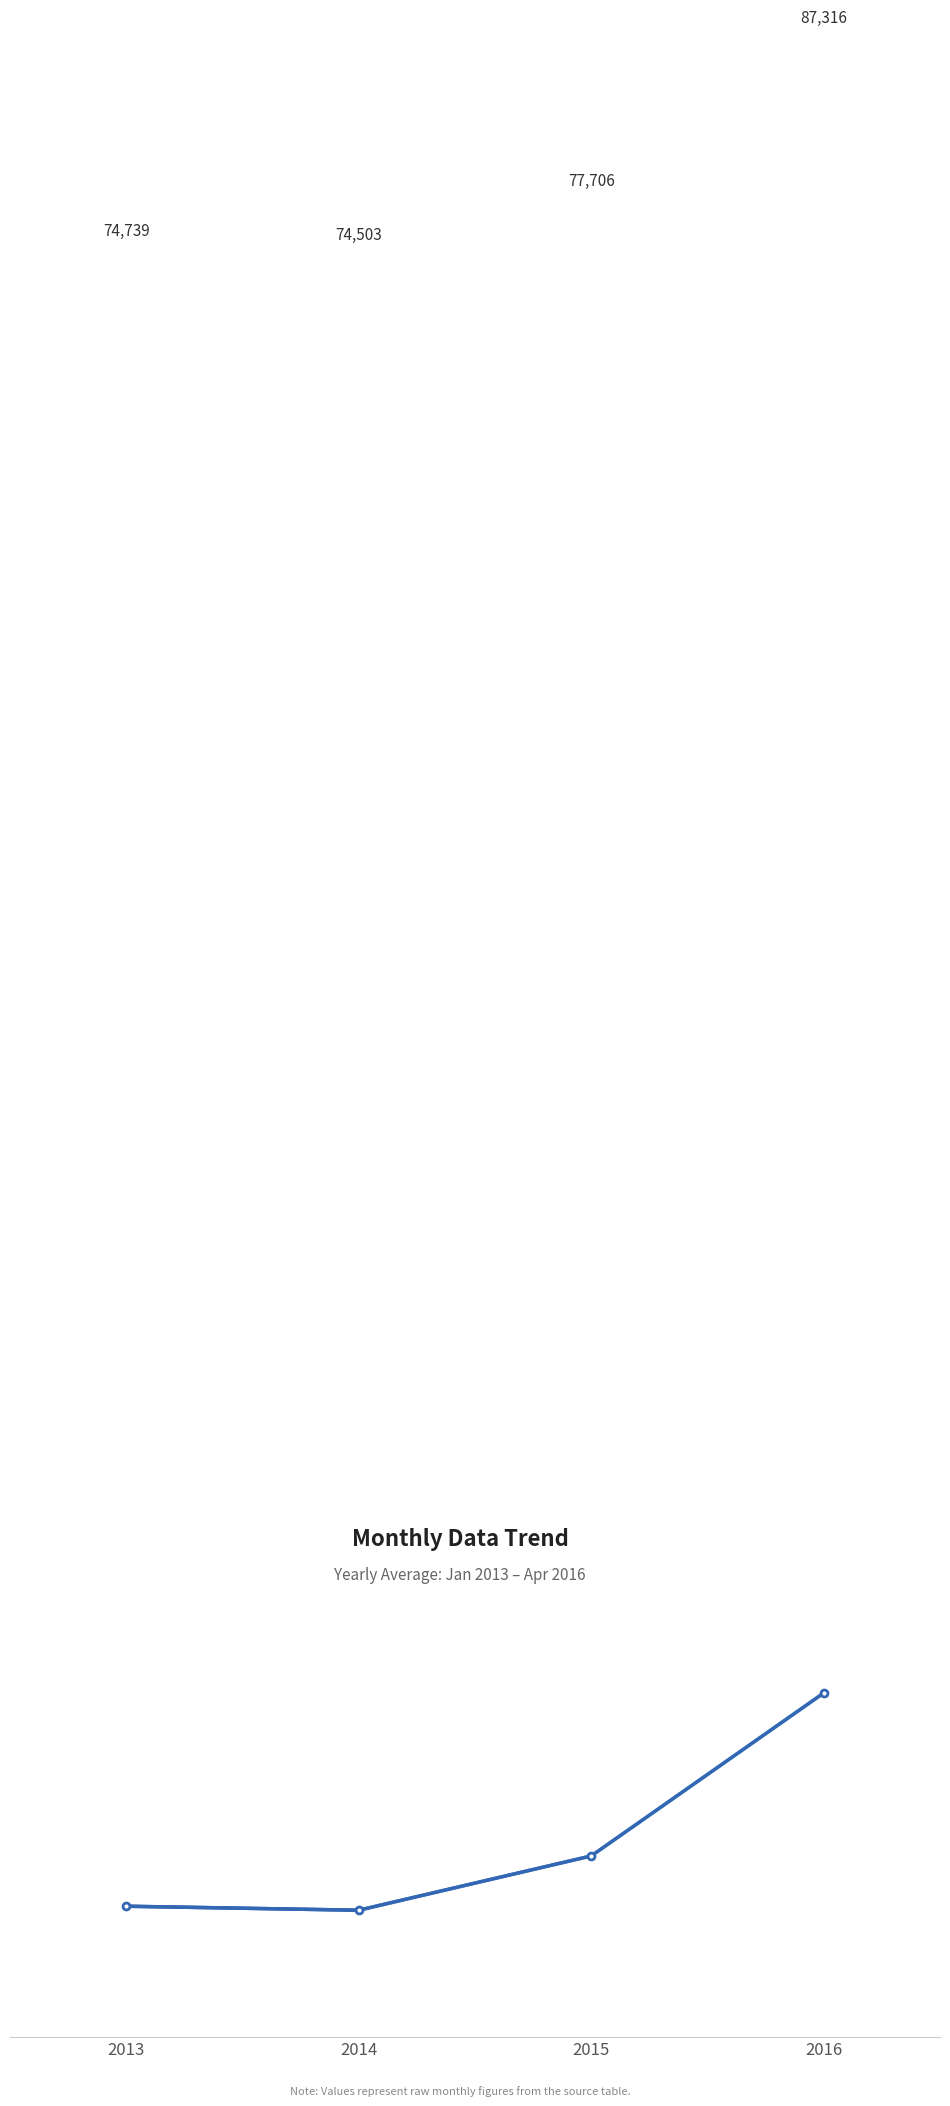

What is the greatest value displayed?

87316